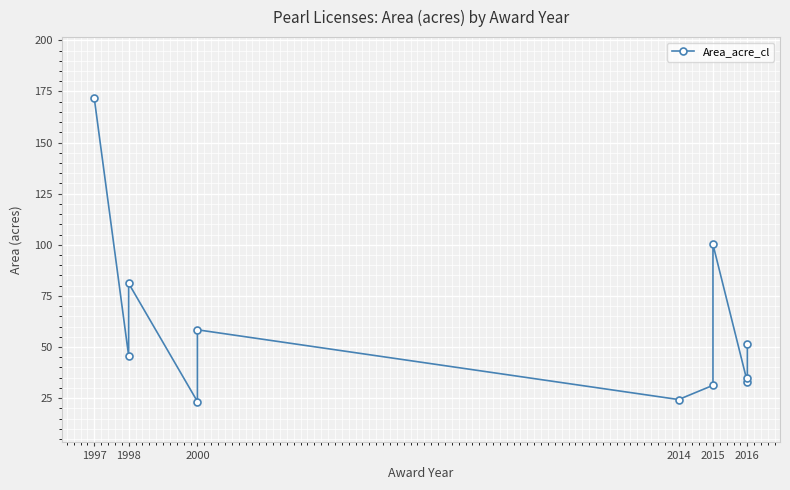

What is the average value?

59.5